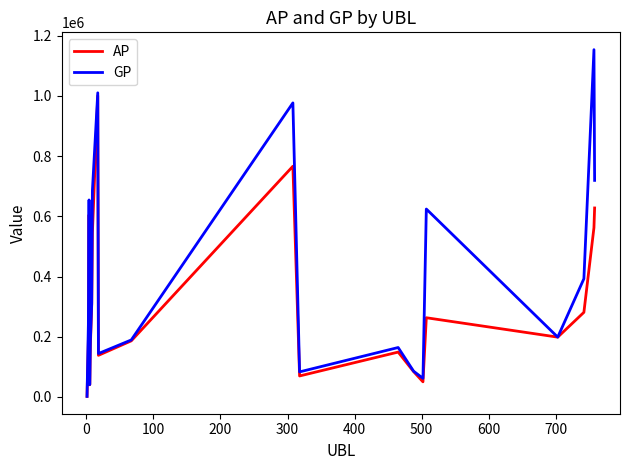

What is the difference between the maximum and second lowest values in the GP series?

1113341